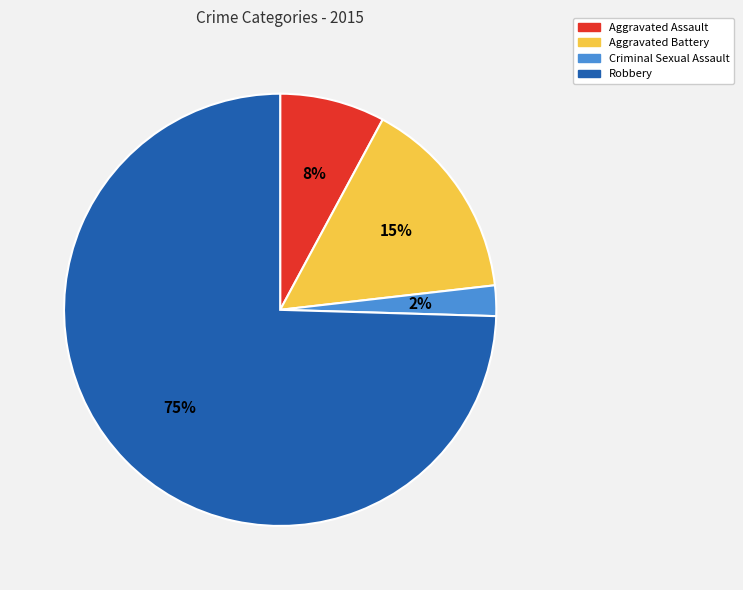

To the nearest percent, what is the combined percentage of Robbery and Criminal Sexual Assault?

77%